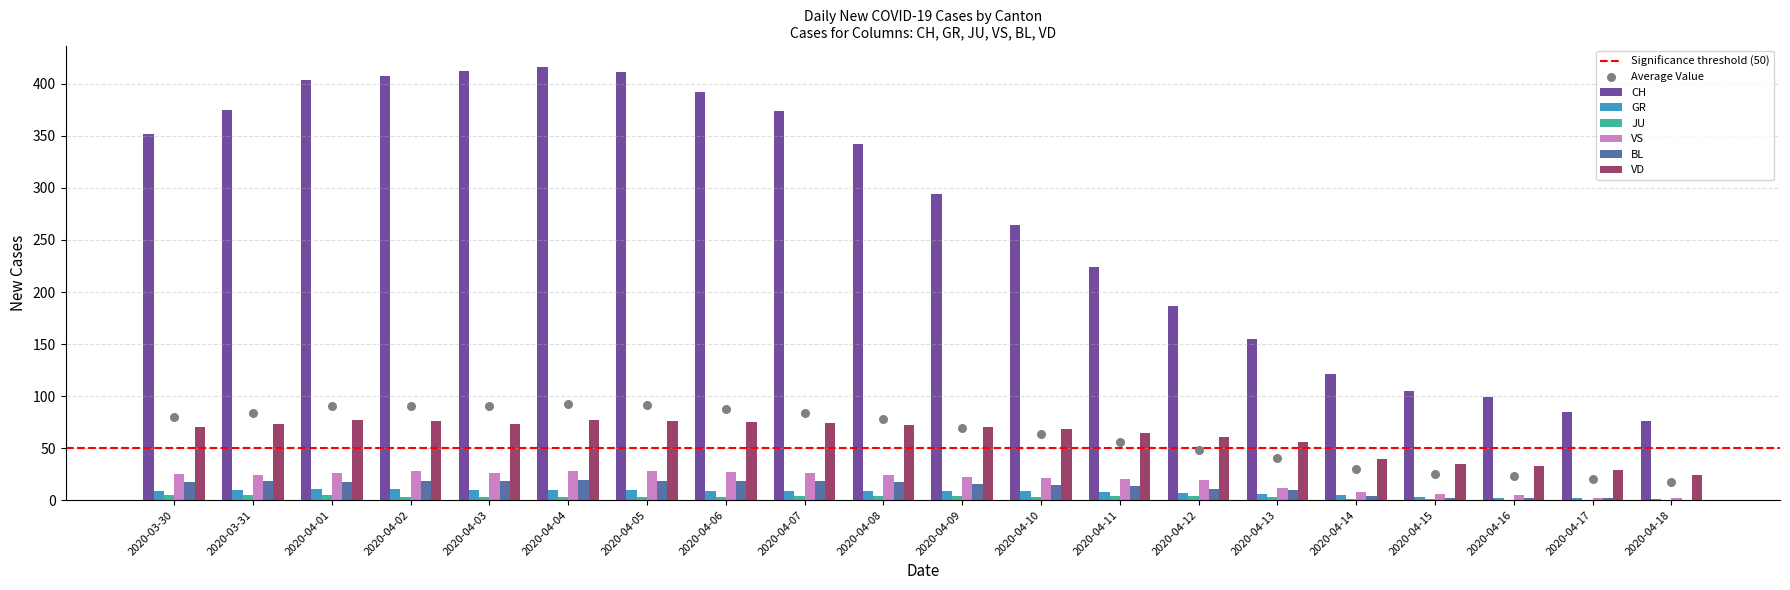

What are all the series names shown in the legend?

CH, GR, JU, VS, BL, VD